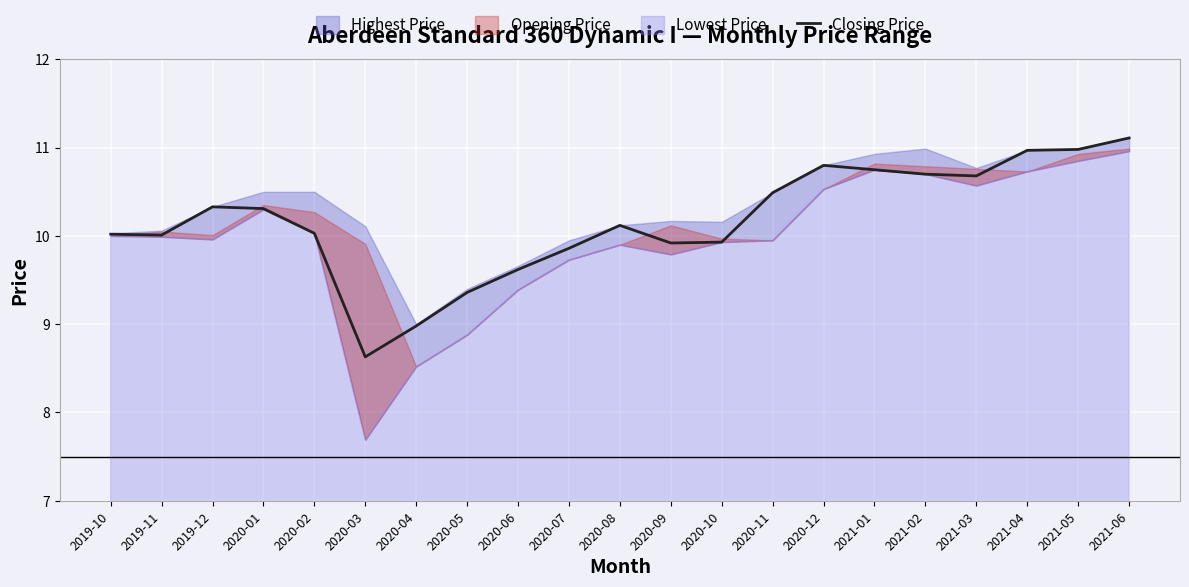

The Closing Price series shows 10.7 at 2021-02. True or false?

True